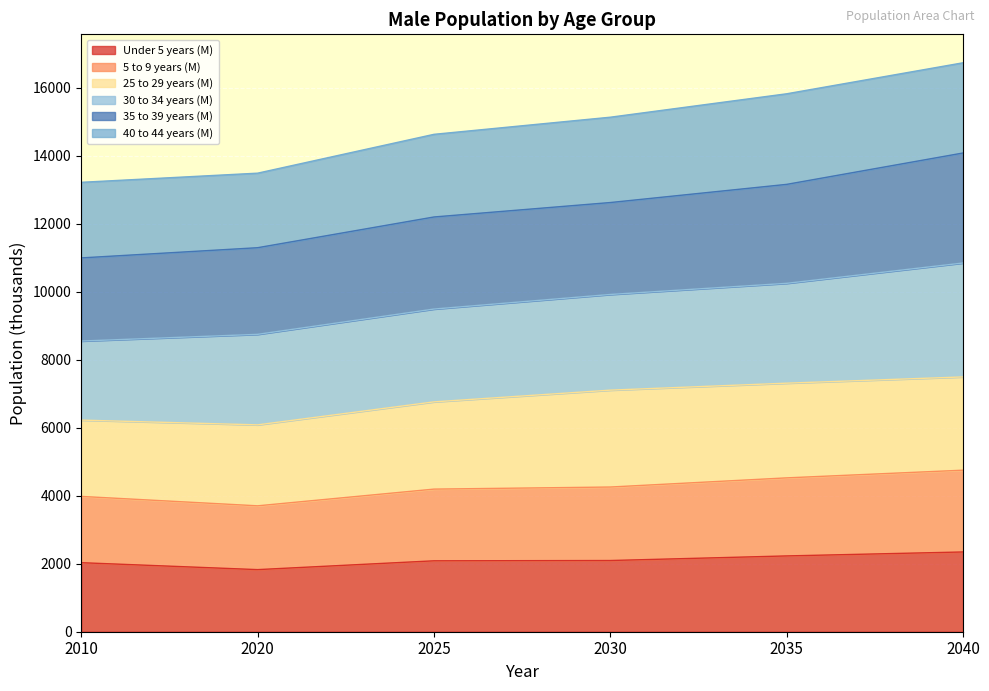

At which category is the sum across all series the highest?

2040